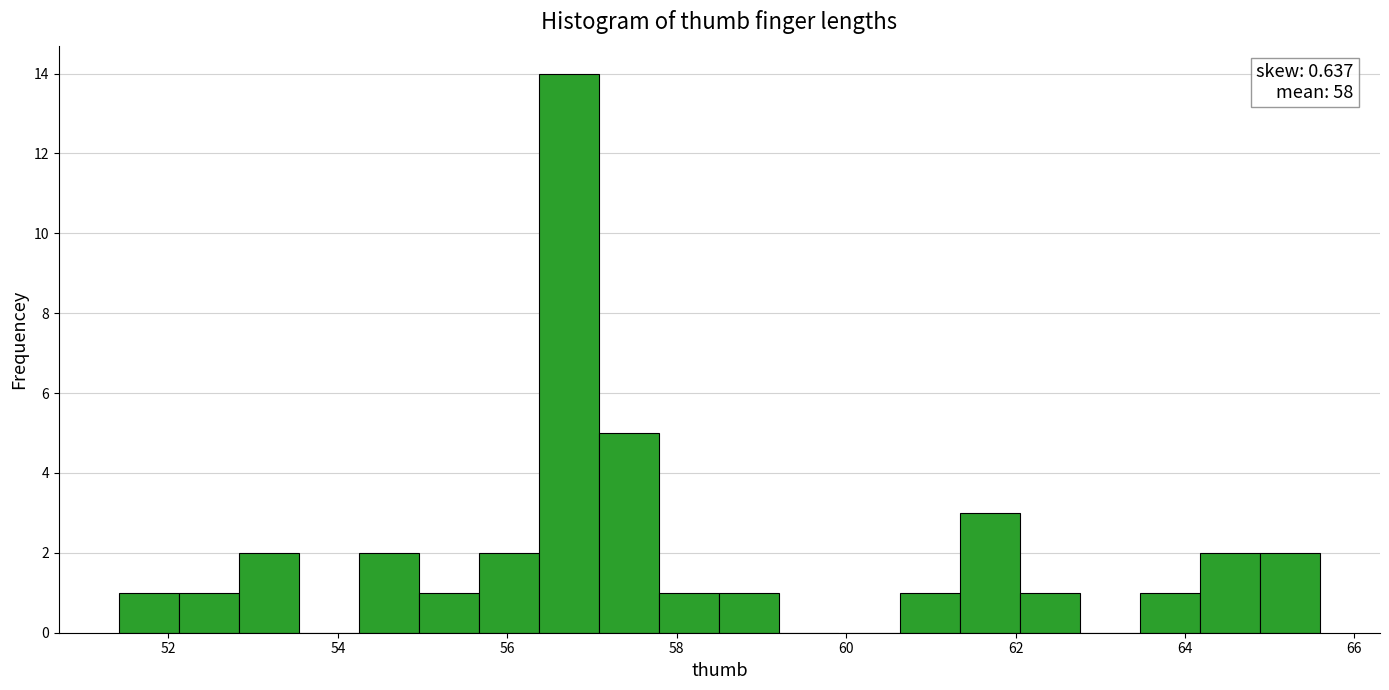

Around what value on the x-axis is the tallest bar? Give the approximate position of its centre, as read against the axis.

56.8